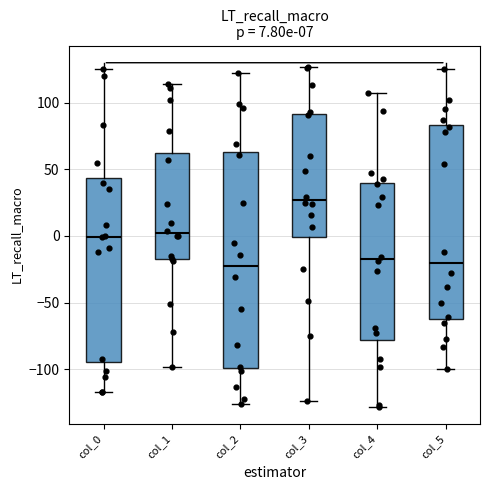

Which box is the tallest, from its lower edge to its upper edge?

col_2